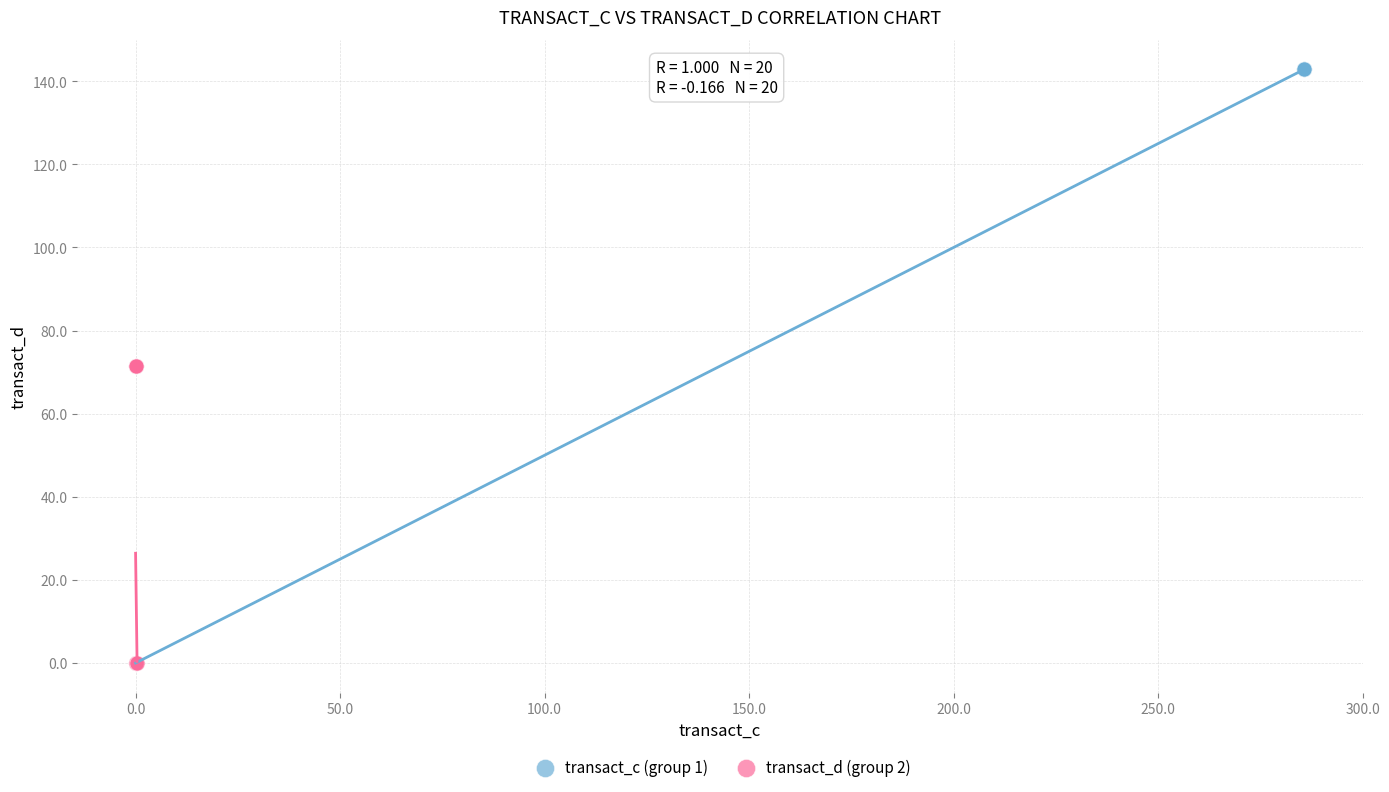

Which series reaches the maximum Y coordinate?

transact_c (group 1)